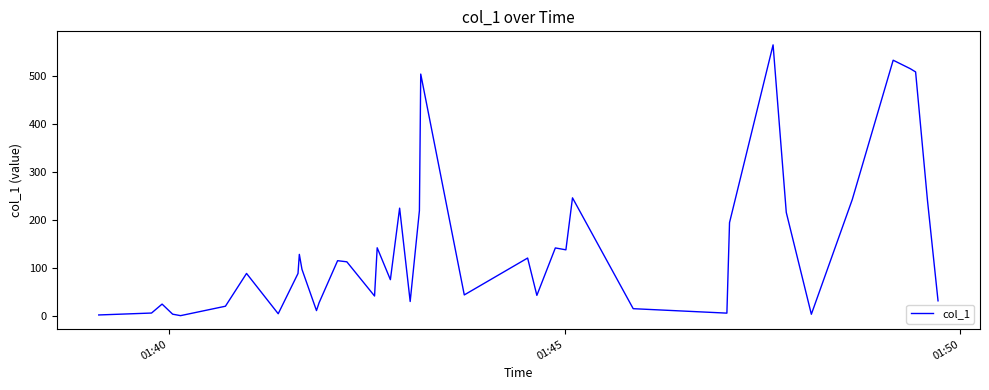

What is the greatest value displayed?

565.1